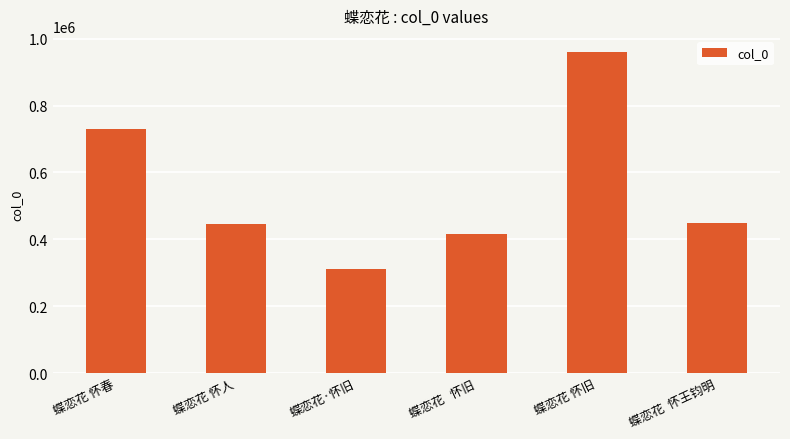

What position from the left is 蝶恋花   怀旧?

4